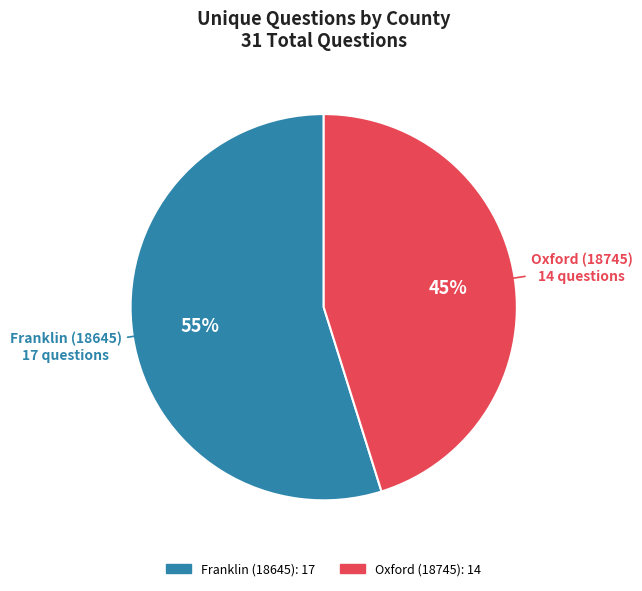

Which has a higher value, Oxford (18745) or Franklin (18645)?

Franklin (18645)